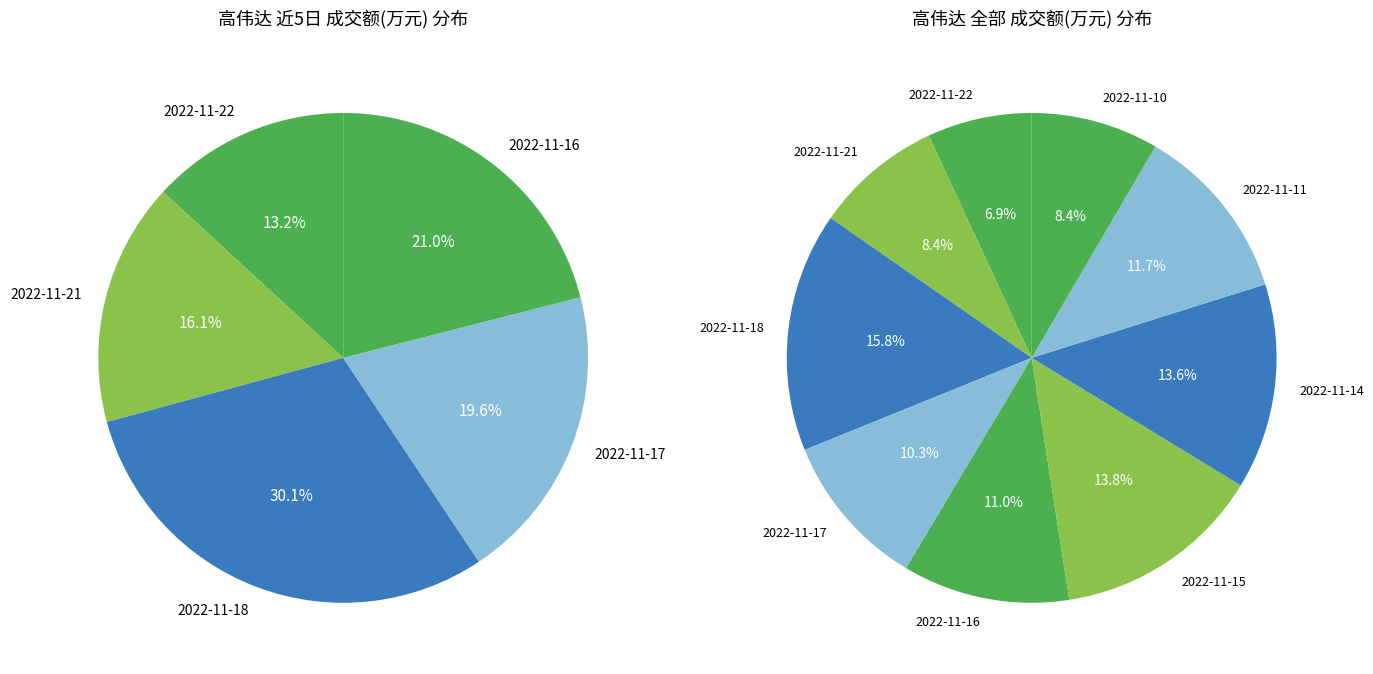

Rank the categories by value from lowest to highest.

2022-11-22, 2022-11-21, 2022-11-10, 2022-11-17, 2022-11-16, 2022-11-11, 2022-11-14, 2022-11-15, 2022-11-18